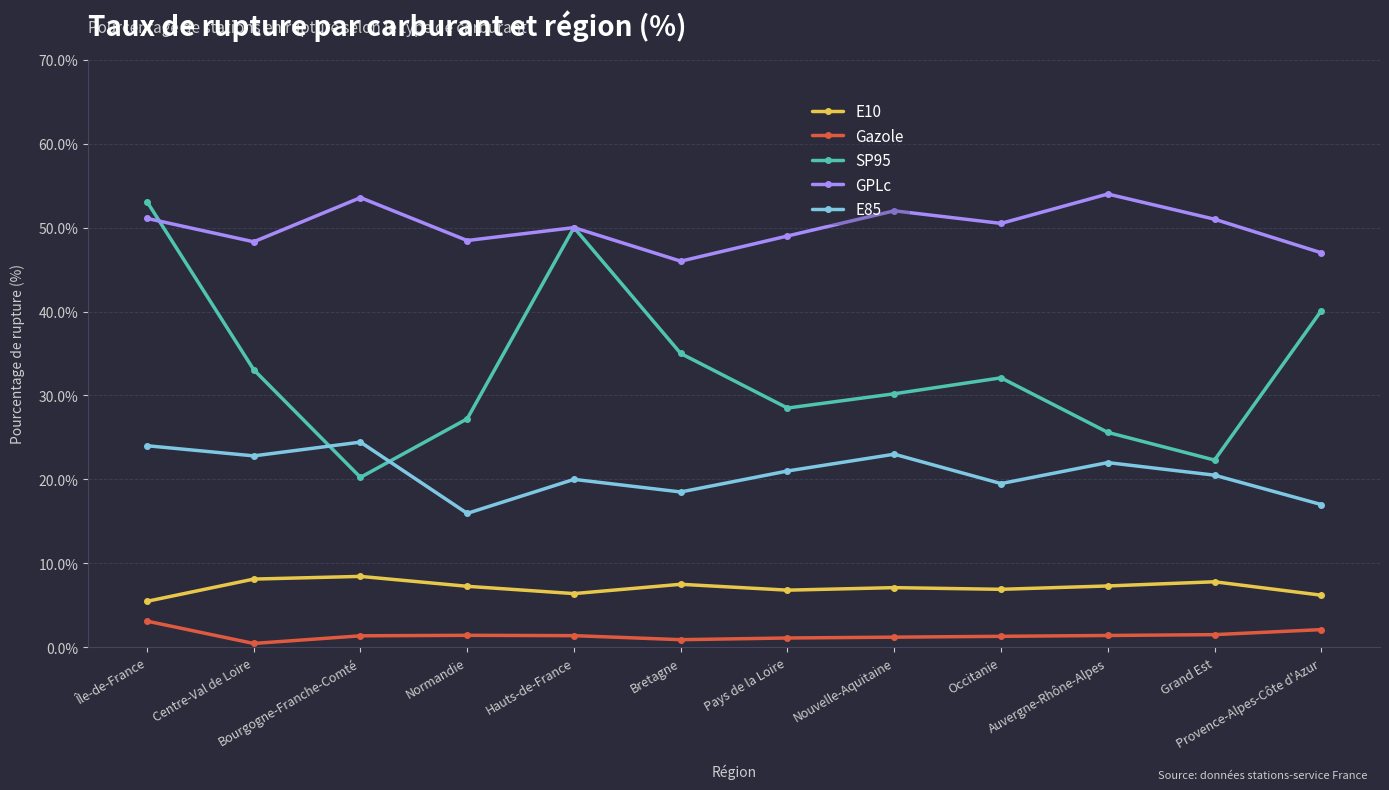

Is this an area chart (filled region under the line)?

No